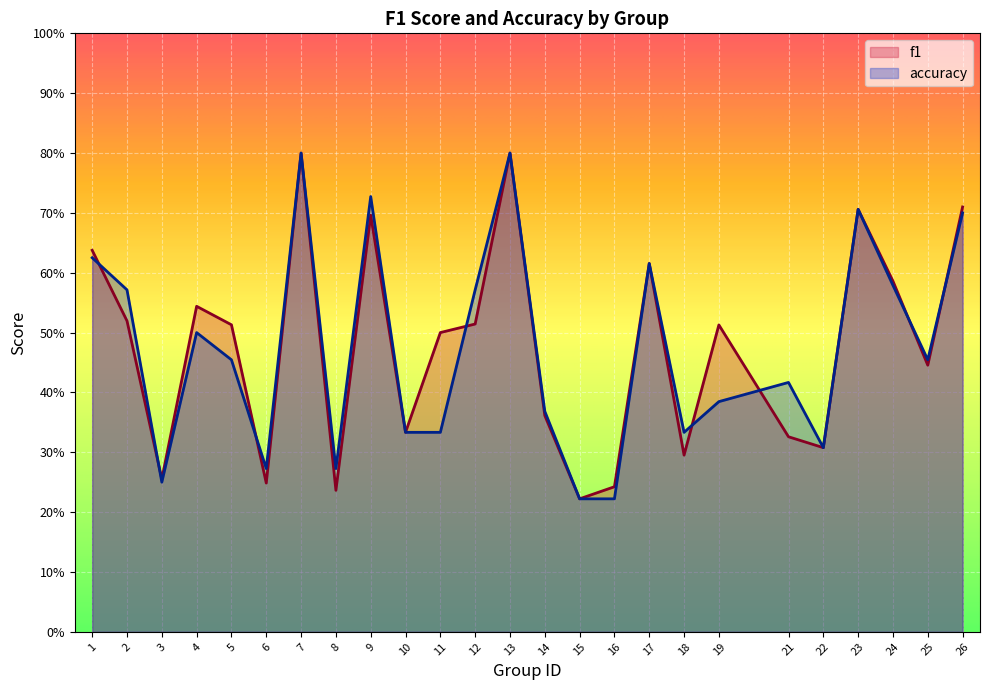

What is the lowest value of the accuracy series?

0.2